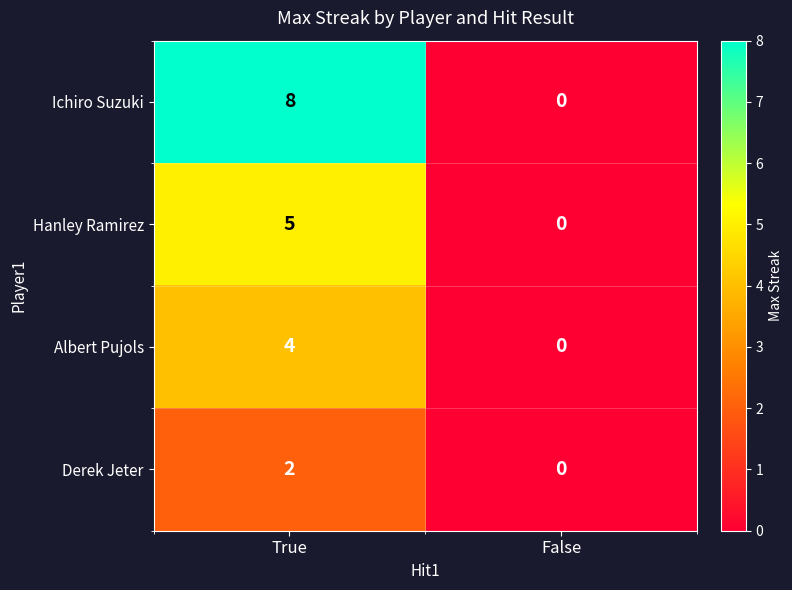

How many positive values does the Hanley Ramirez series have?

1